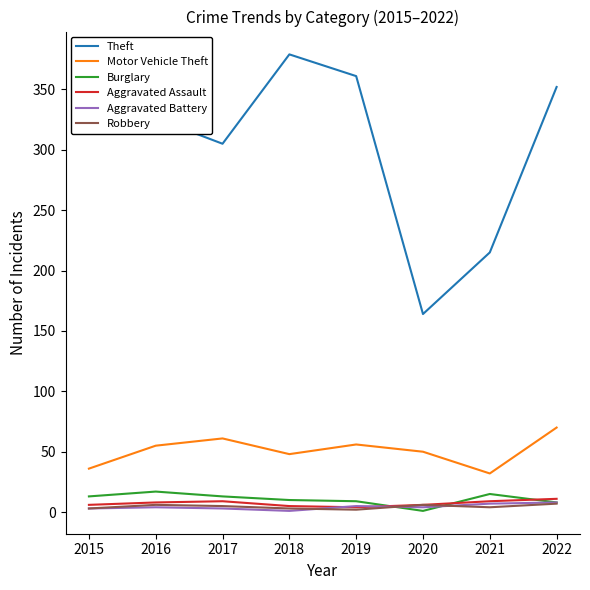

True or false: Theft and Motor Vehicle Theft cross at least once.

False